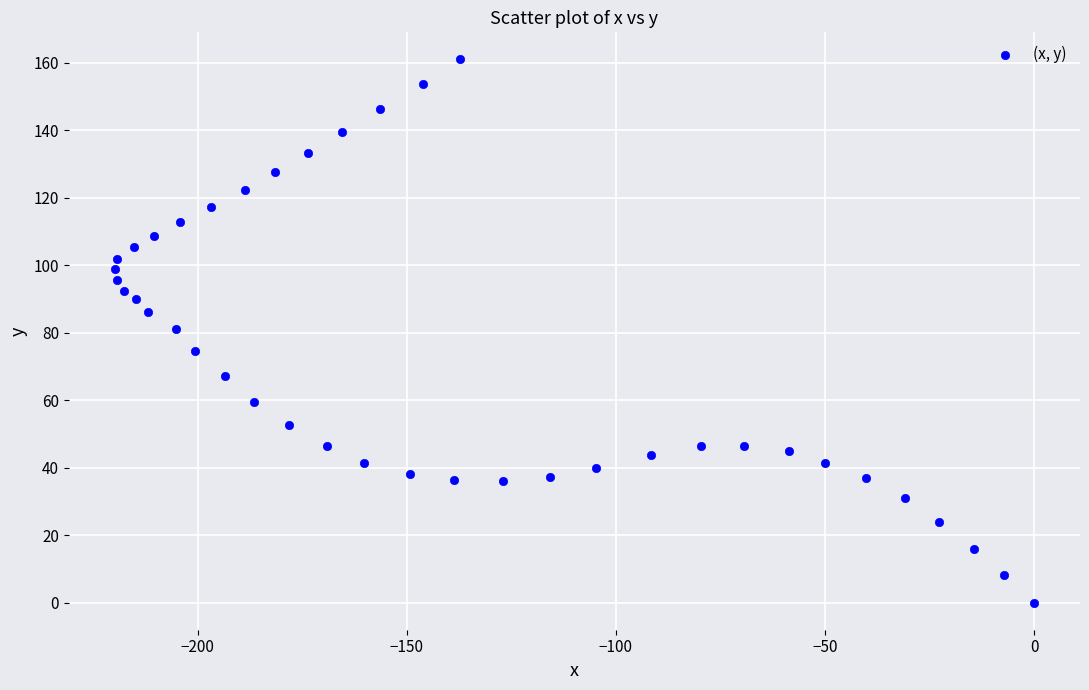

What is the range of X values (max minus min)?

219.8